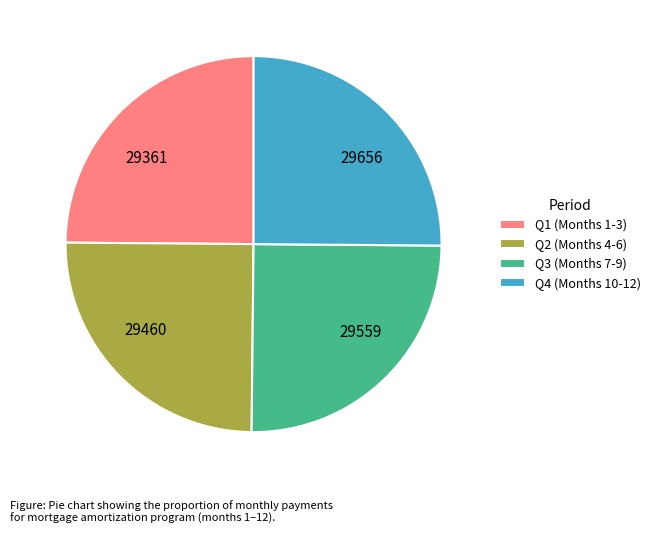

How many segments does this pie chart have?

4